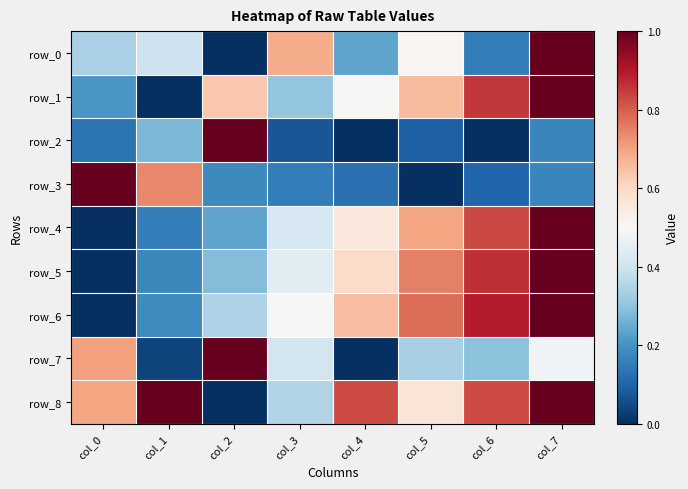

The value of row_4 at col_3 is 0.4. True or false?

True